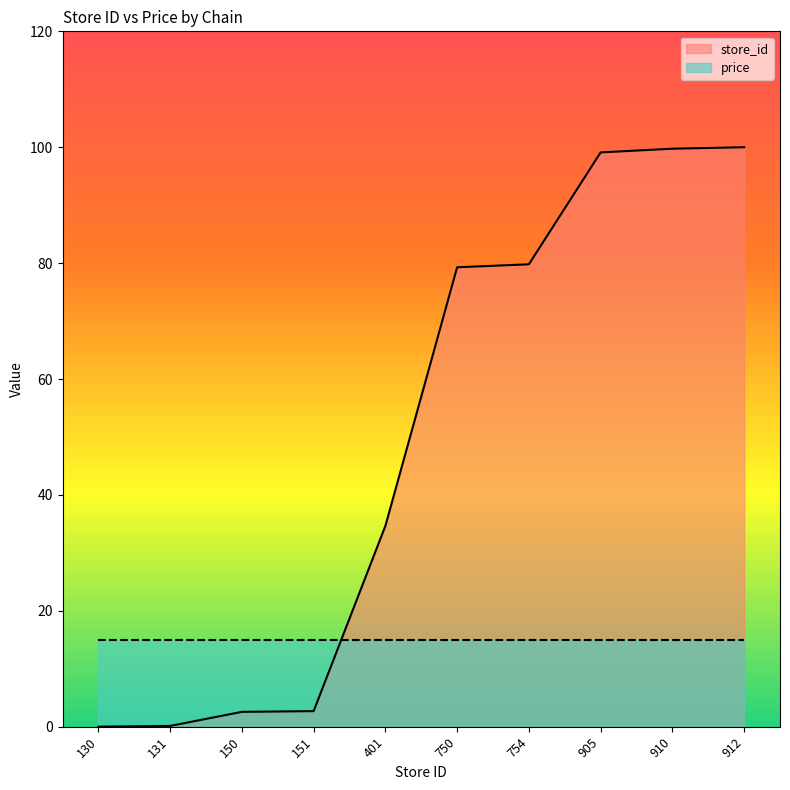

Count the number of categories in the chart.

10